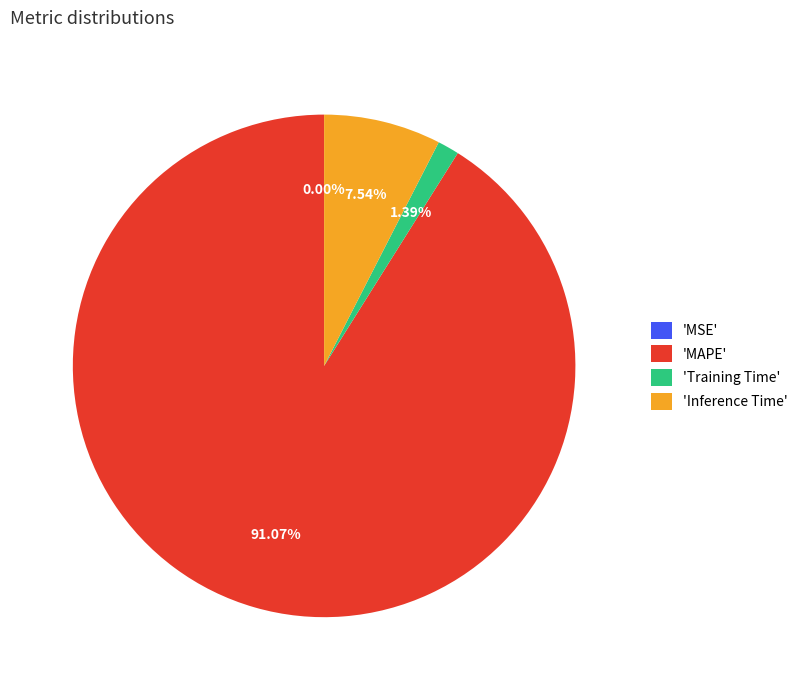

Which has a higher value, 'Inference Time' or 'MAPE'?

'MAPE'